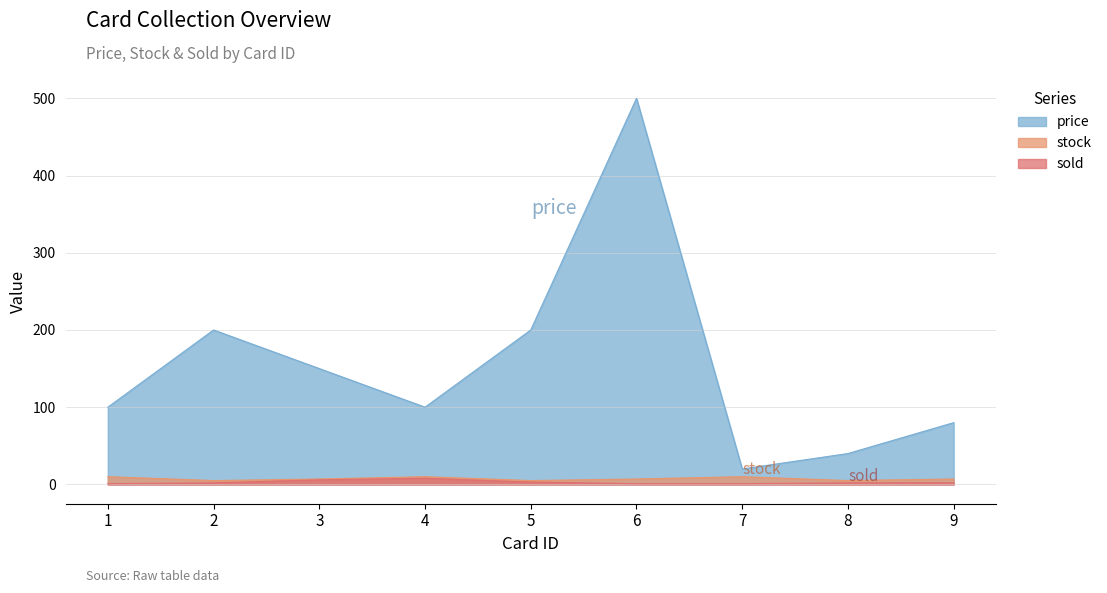

What is the sum of all price values?

1390